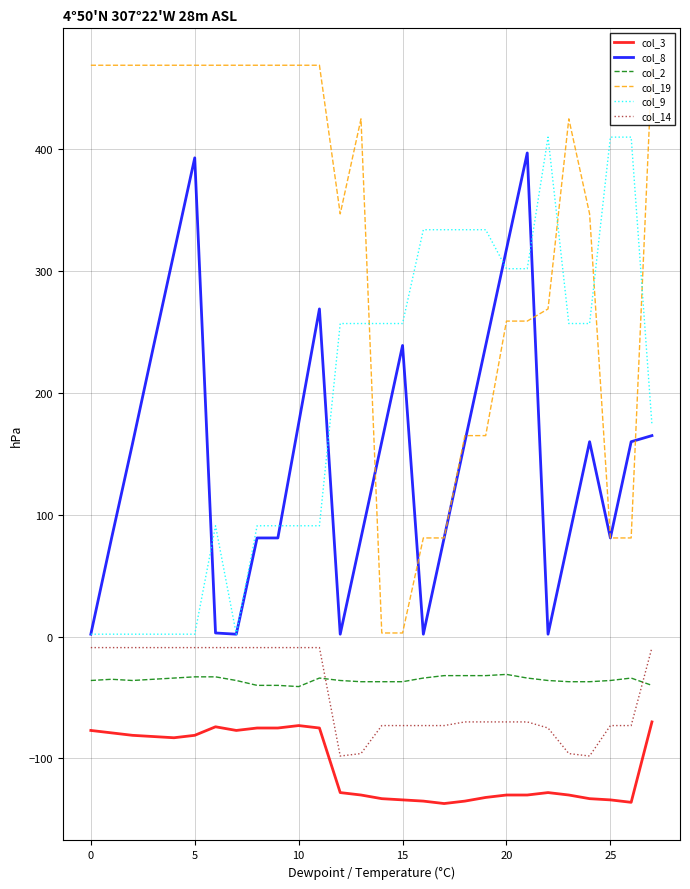

What is the greatest value displayed?

469